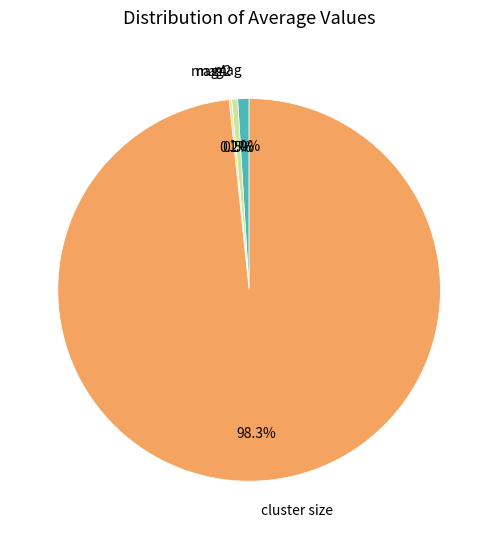

How much of the chart is everything except cluster size?

1.7%